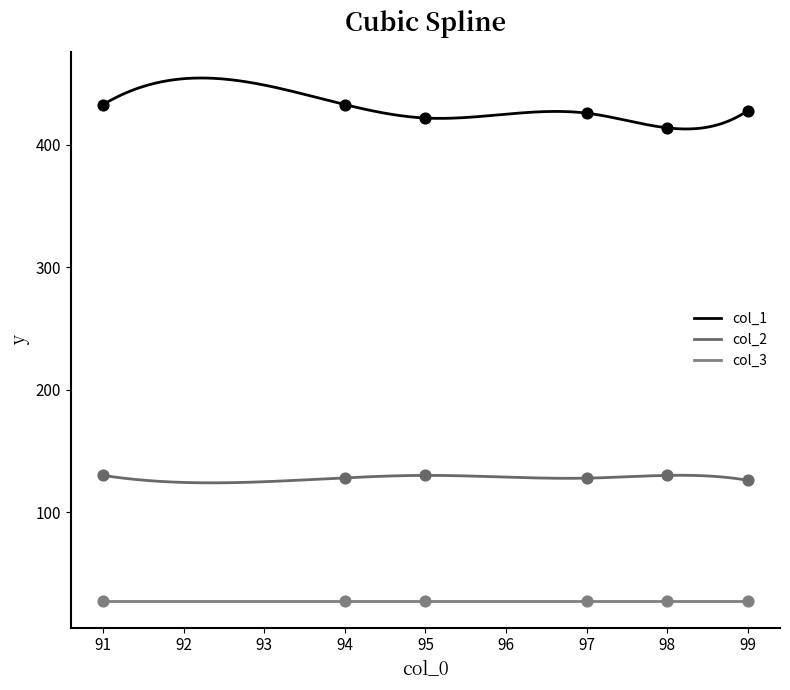

Which series has the largest total across all categories?

col_1